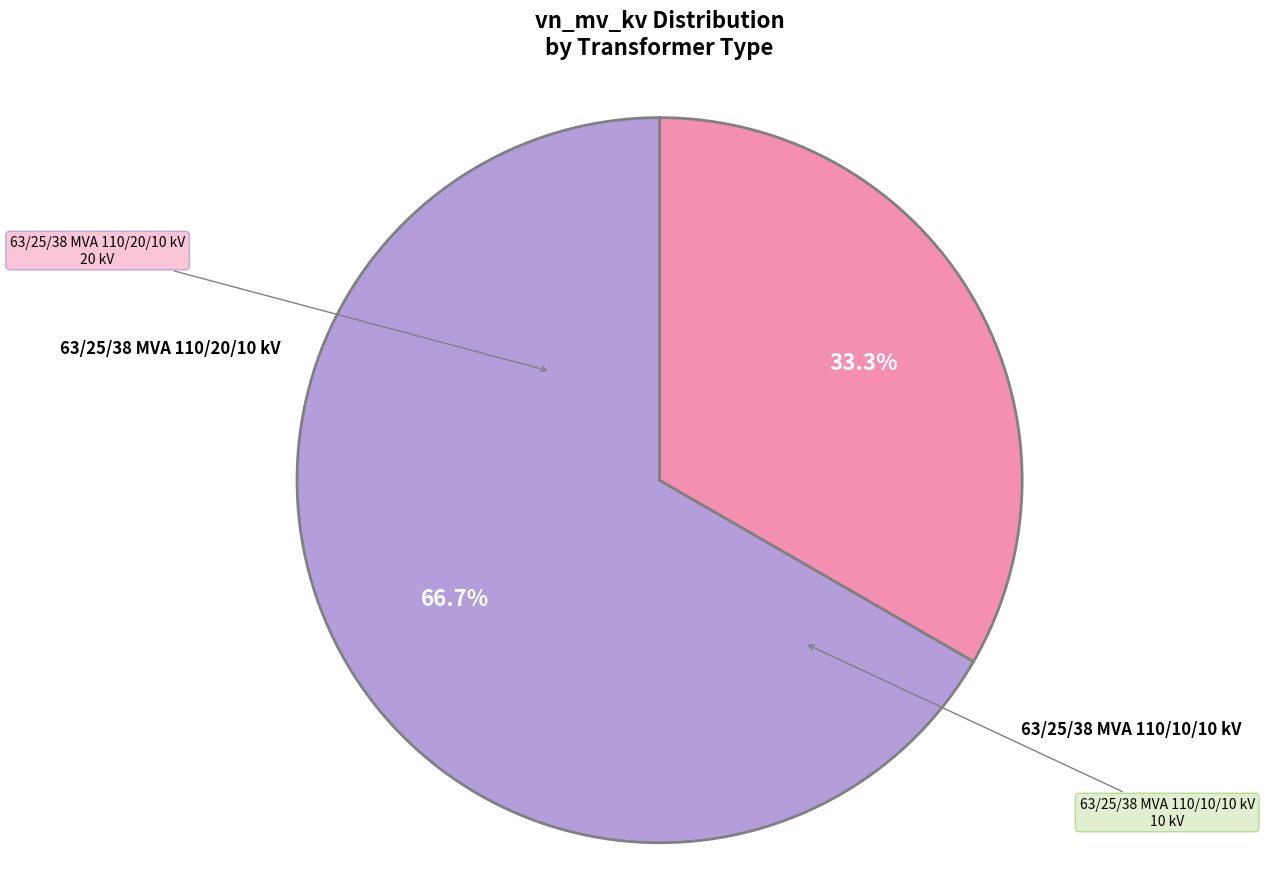

Does any single category account for the majority?

Yes